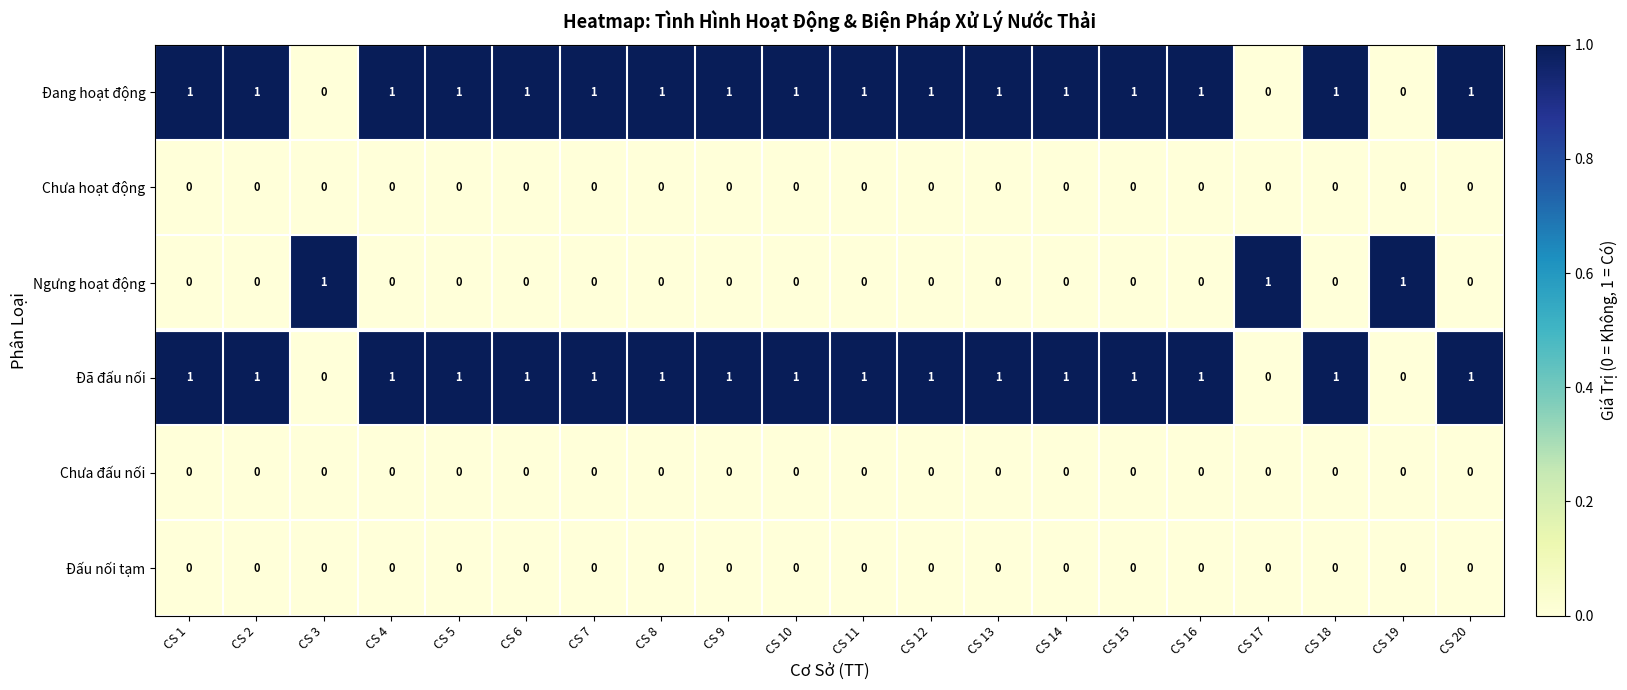

The Ngưng hoạt động series shows 0 at CS 3. True or false?

False